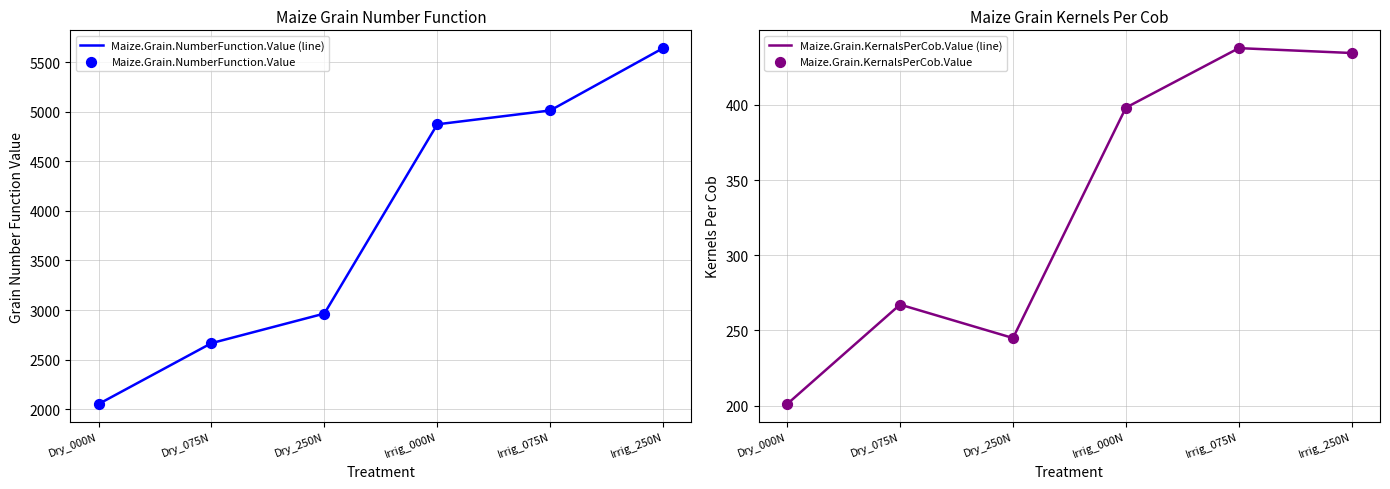

What is the total value across all series at Irrig_075N?

10899.6